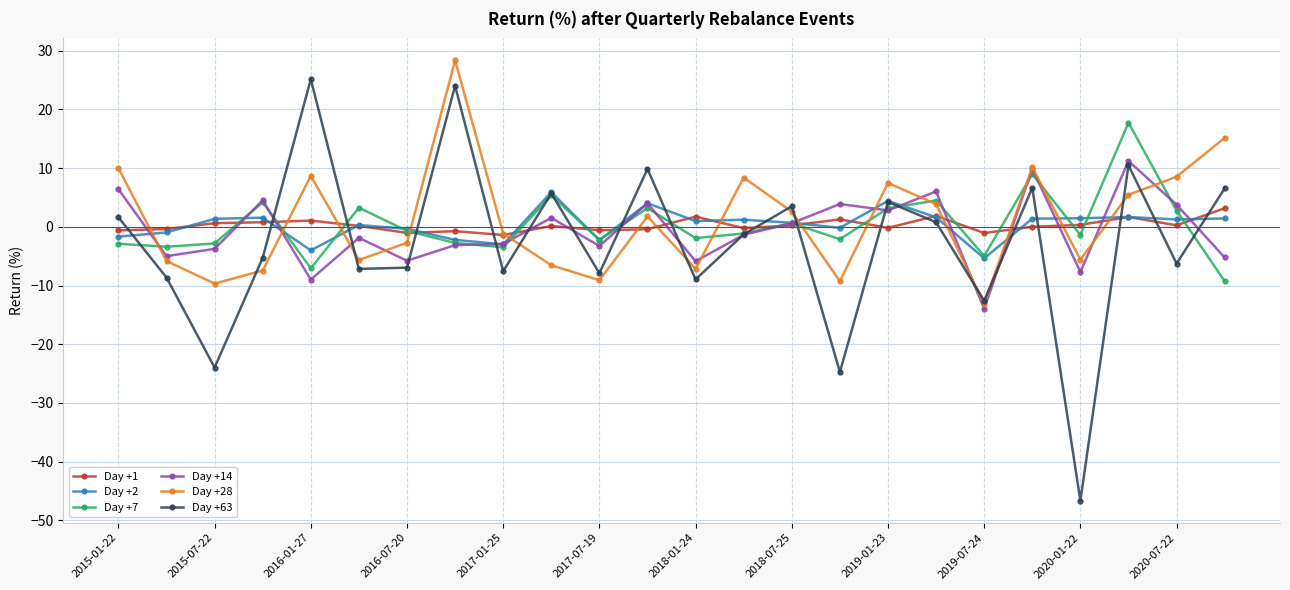

True or false: Day +2 has more than 2 interior local peaks.

True